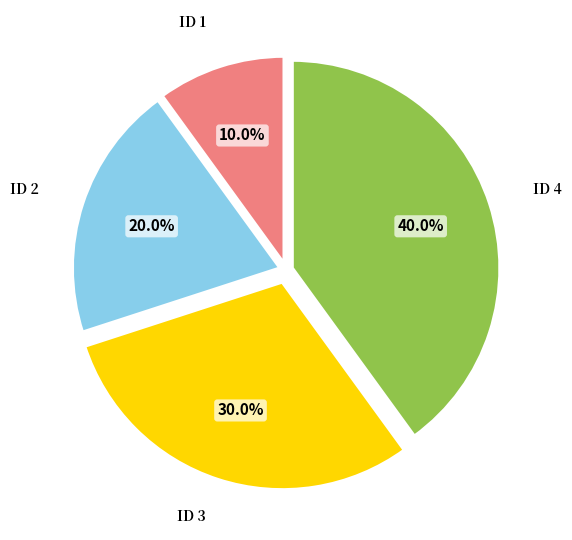

To the nearest percent, what is the average slice percentage?

25%